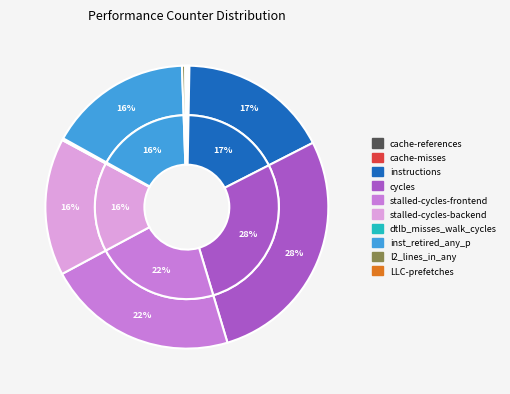

Does any single category account for the majority?

No